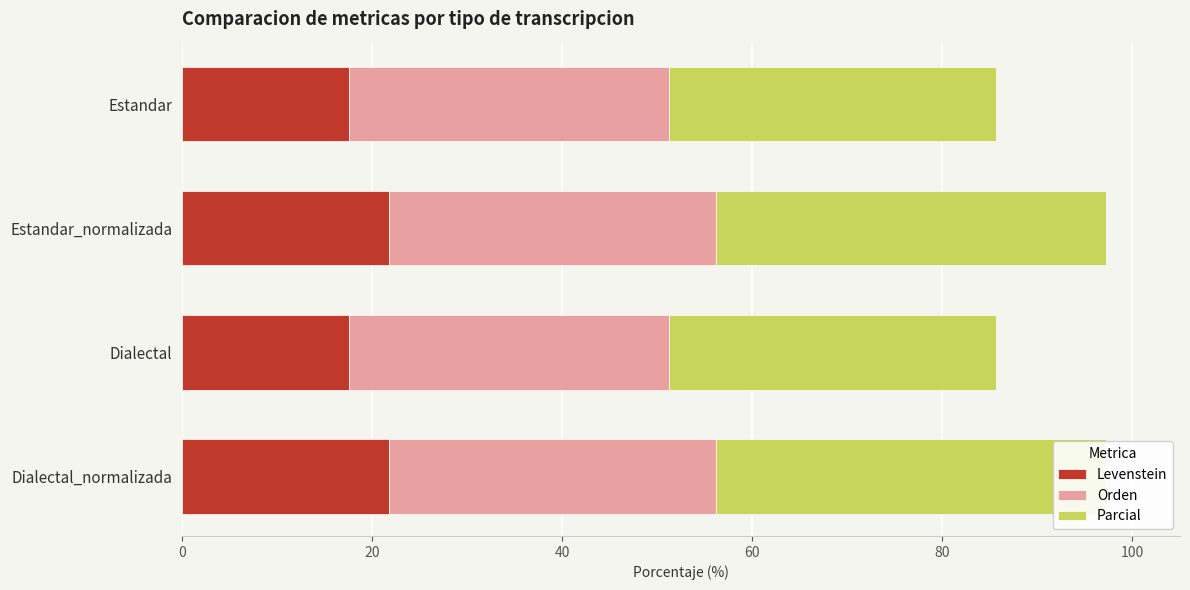

What is the total value across all series at 40?

85.6